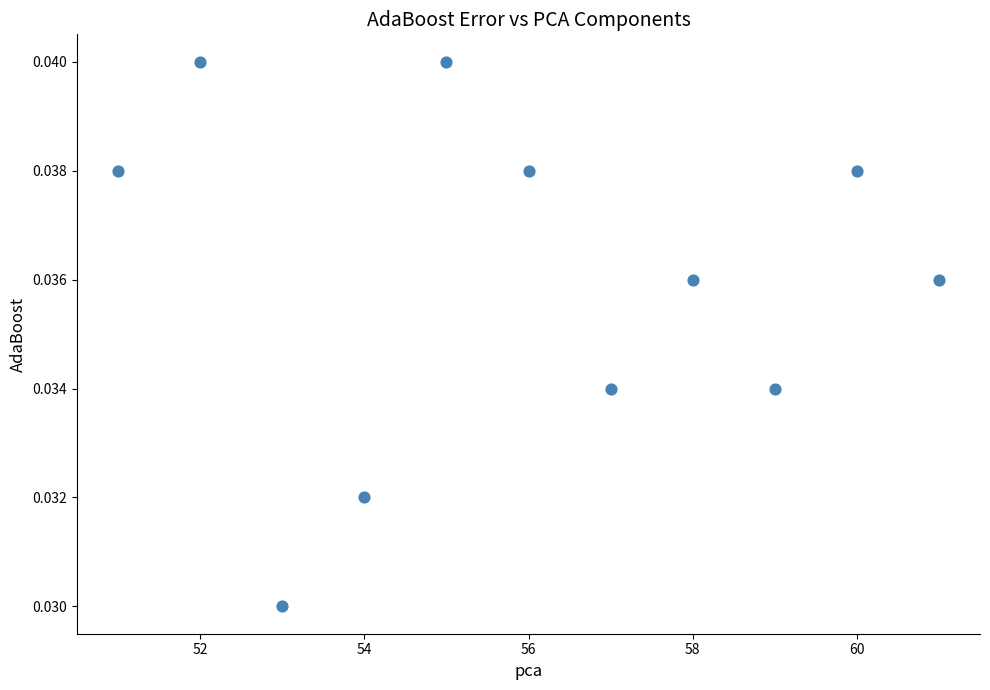

What is the average X value?

56.0